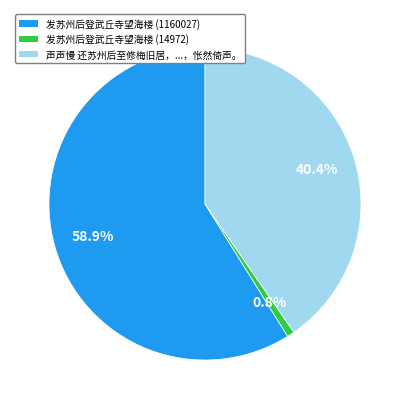

Is there any slice that represents more than half of the pie?

Yes